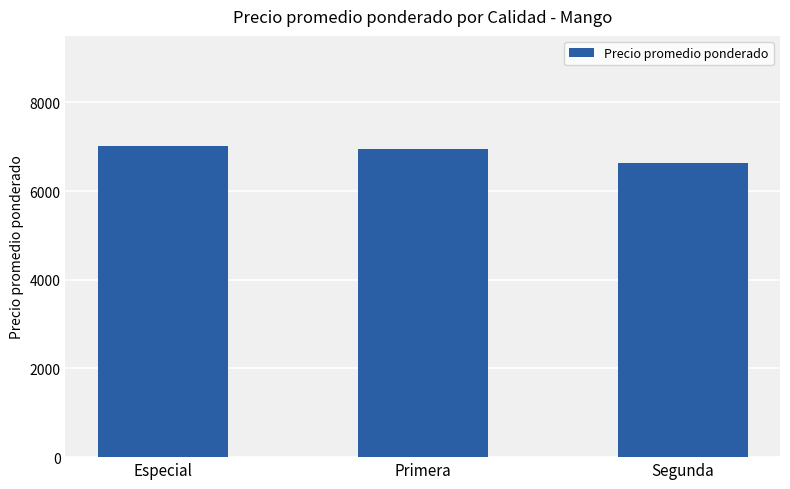

Approximately how many times larger is the value at Segunda compared to Primera?

1.0